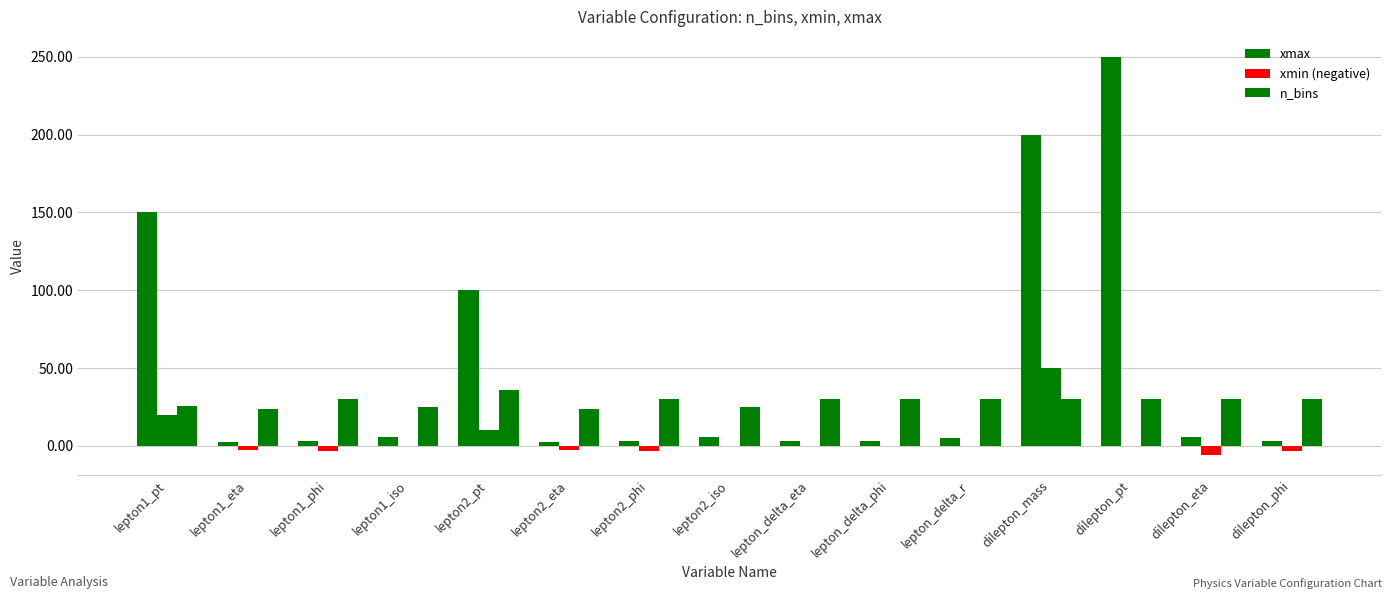

Which category has the lowest value in the xmin series?

dilepton_eta